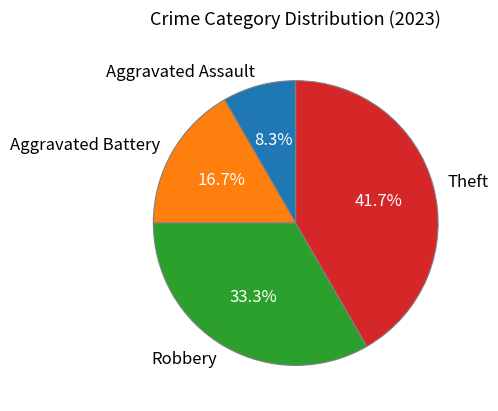

Which slice is the smallest?

Aggravated Assault